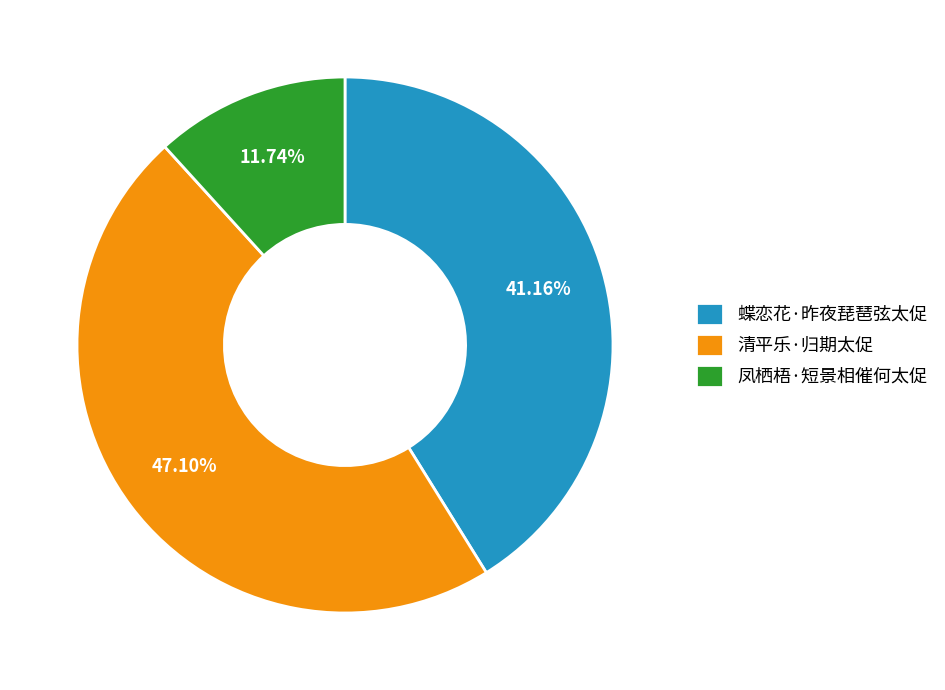

Count the number of slices in the pie.

3